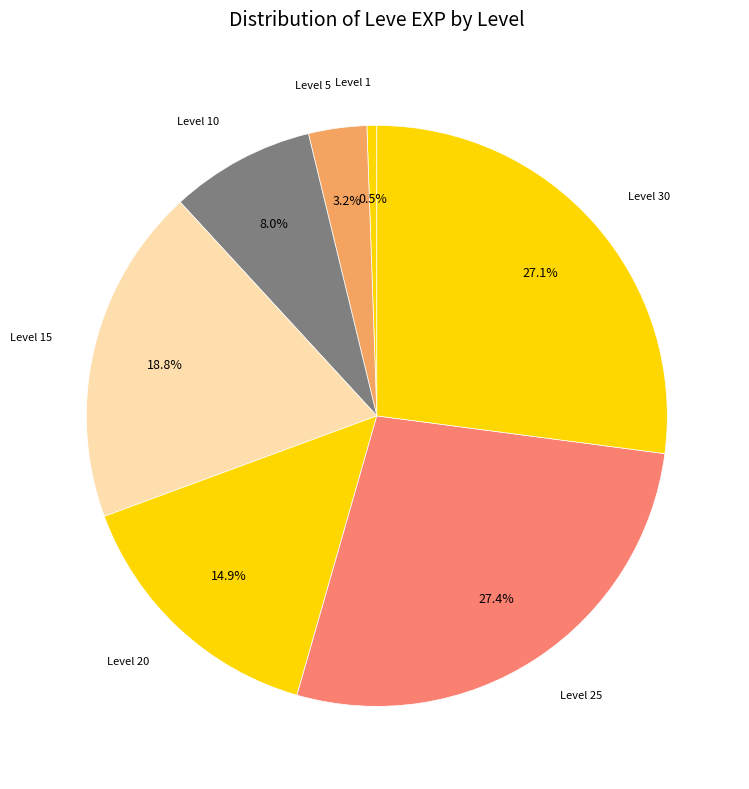

Count the number of slices in the pie.

7